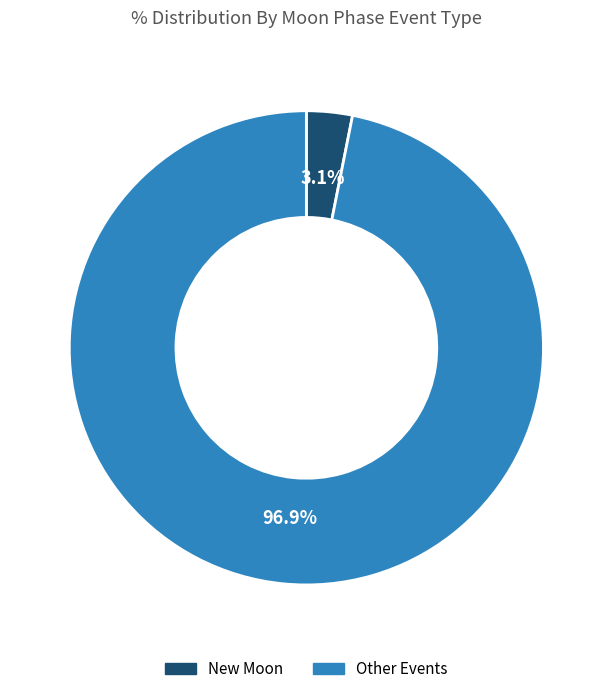

Is there a majority slice in this chart?

Yes